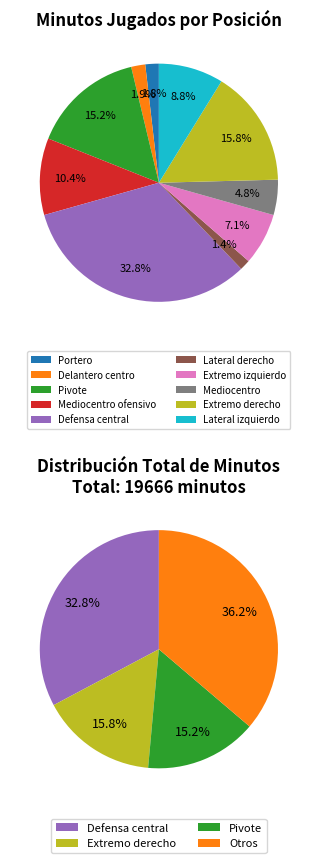

How much of the chart is everything except Extremo derecho?

84.2%